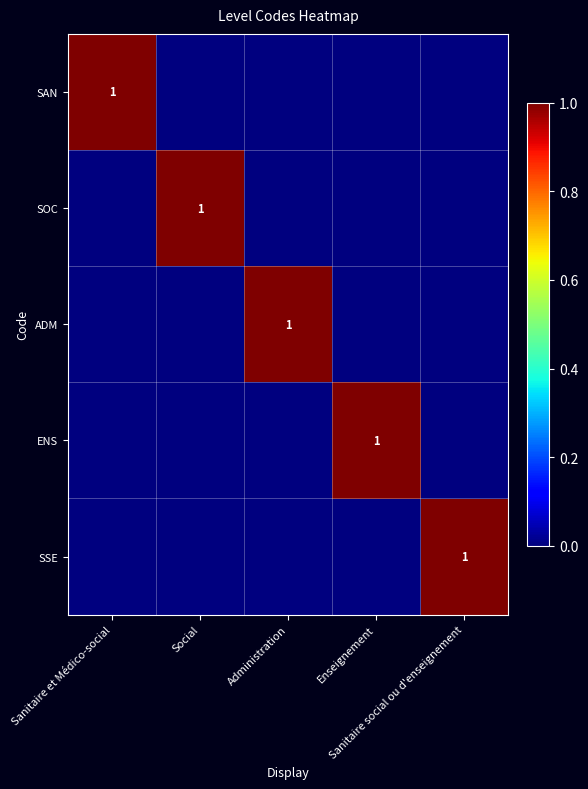

Count the ENS values in the range 0 to 1.

5